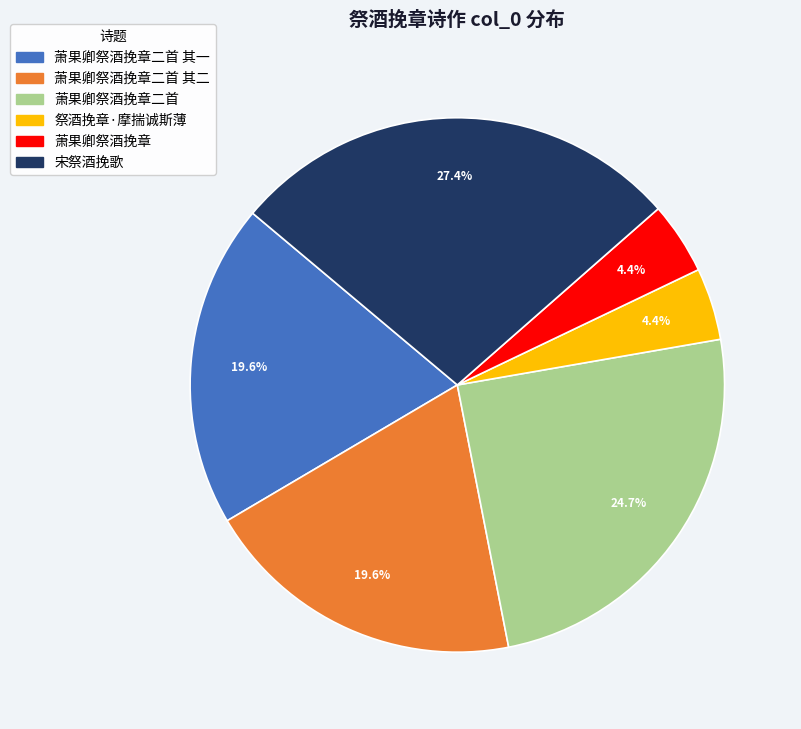

How many slices are in this pie chart?

6